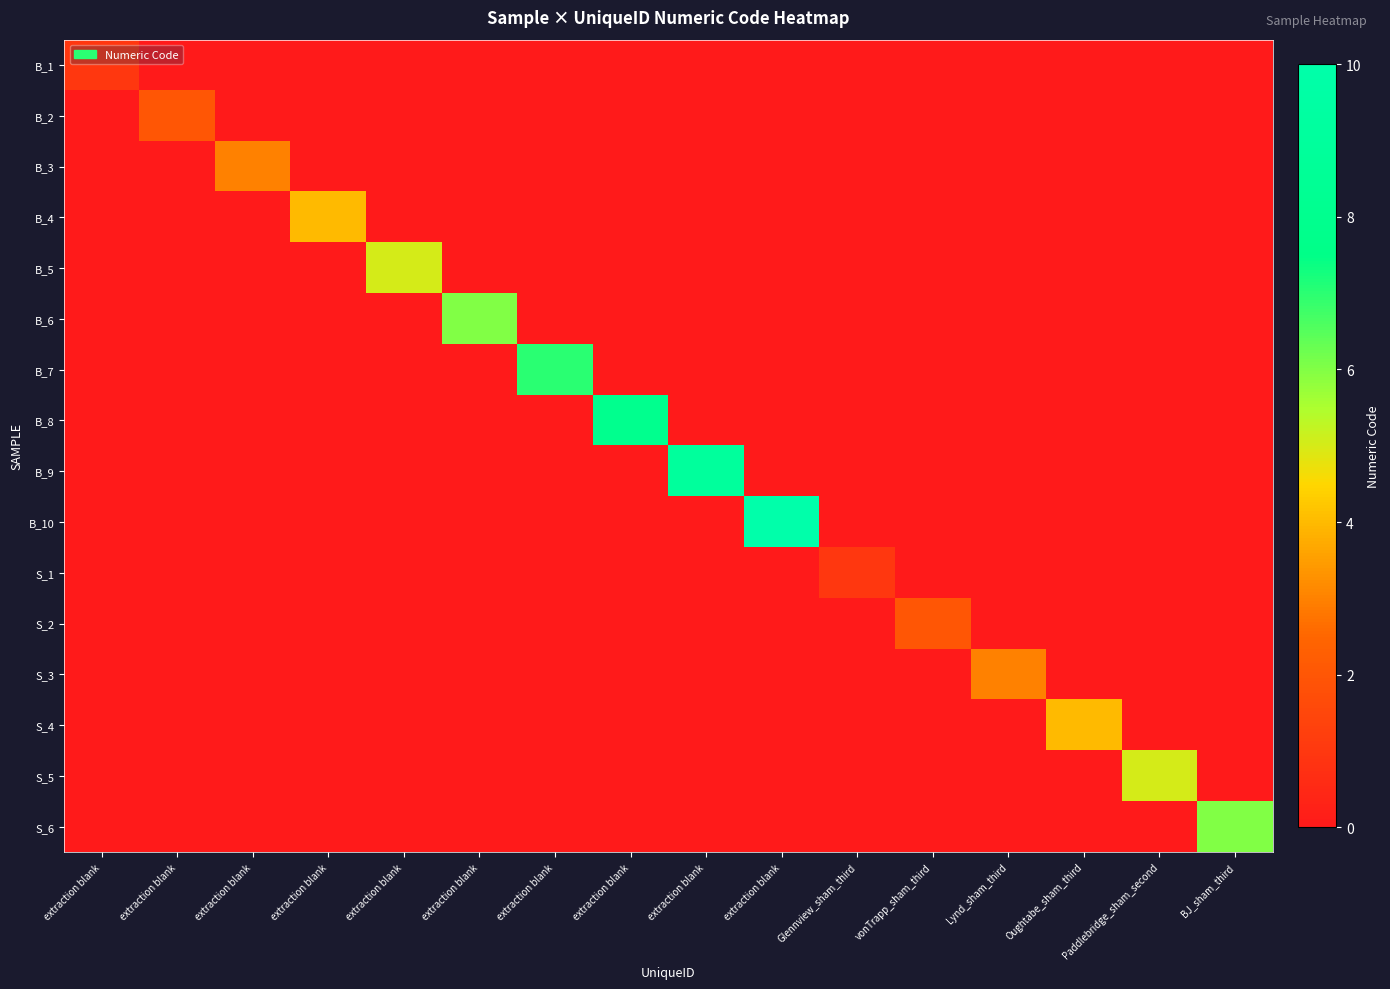

Which has a higher value, extraction blank or extraction blank?

extraction blank